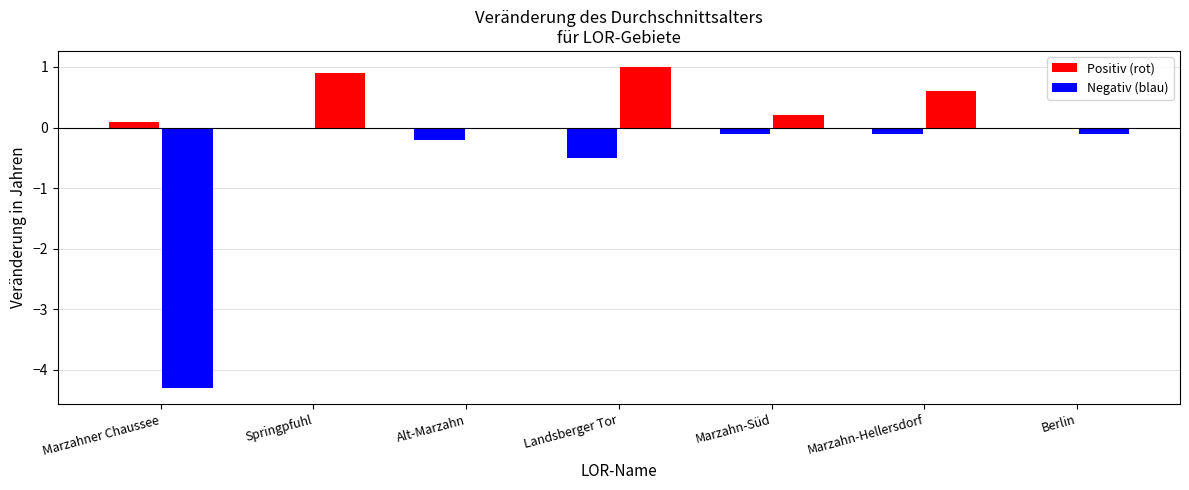

What is the label of the 5th bar from the right?

Alt-Marzahn